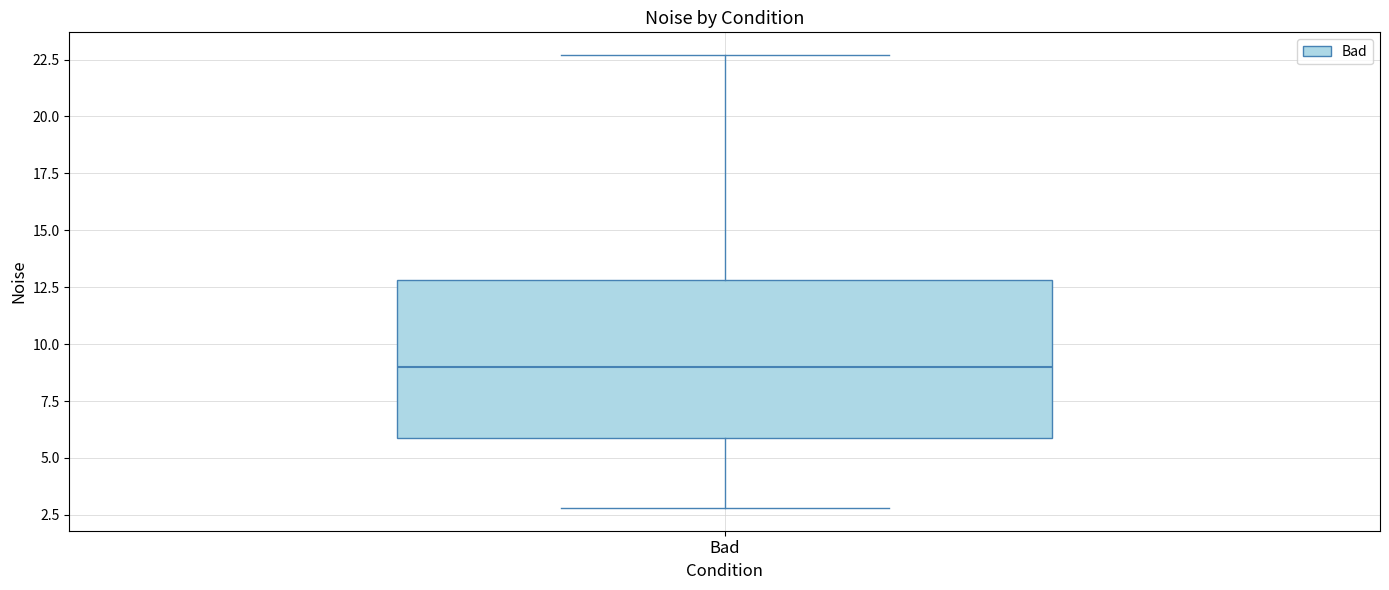

Where is the lower edge of the box for Bad on the y-axis? The values are not printed on the chart, so give them approximately, as read against the axis.

6.0